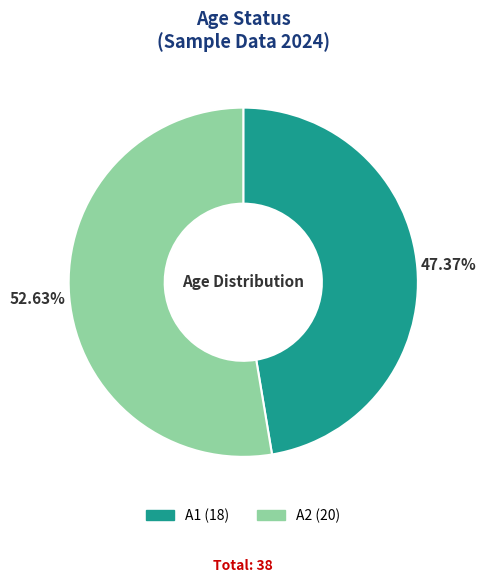

How many slices are in this pie chart?

2